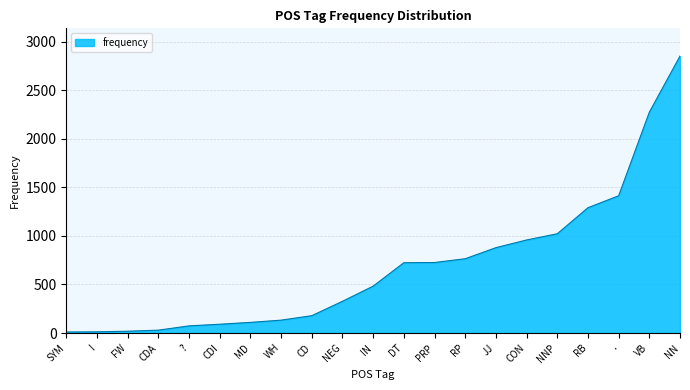

What is the greatest value displayed?

2851